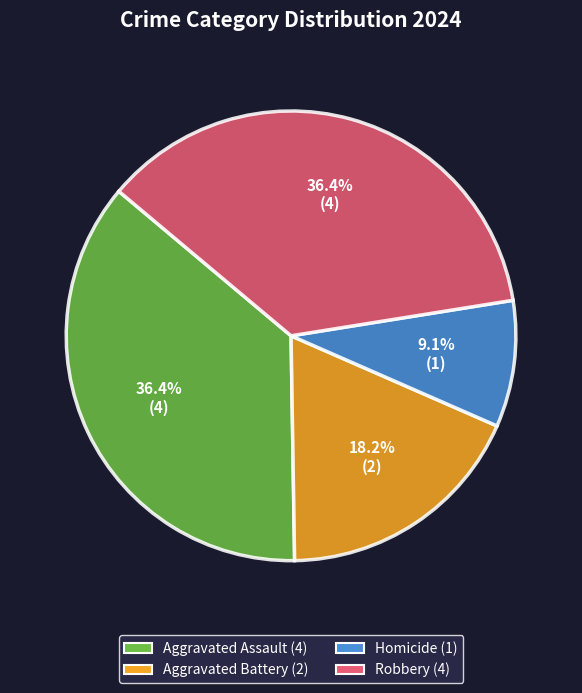

Is Homicide the majority of the pie?

No